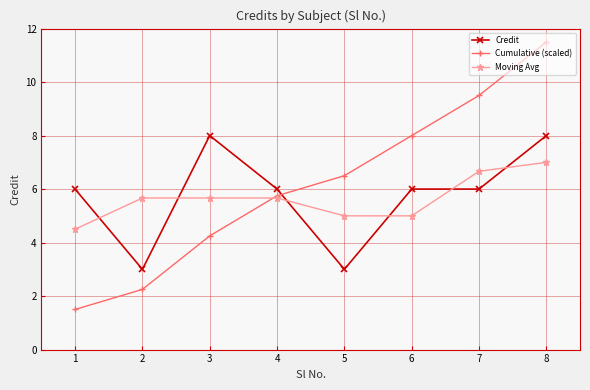

What is the difference between the maximum and minimum values in the Moving Avg series?

2.5